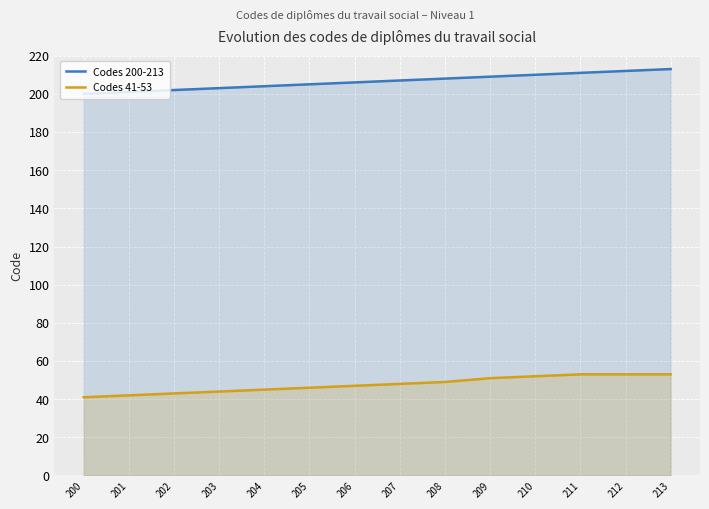

Reading left to right, extract all data points from this chart.

Codes 200-213: 200=200	201=201	202=202	203=203	204=204	205=205	206=206	207=207	208=208	209=209	210=210	211=211	212=212	213=213
Codes 41-53: 200=41	201=42	202=43	203=44	204=45	205=46	206=47	207=48	208=49	209=51	210=52	211=53	212=53	213=53